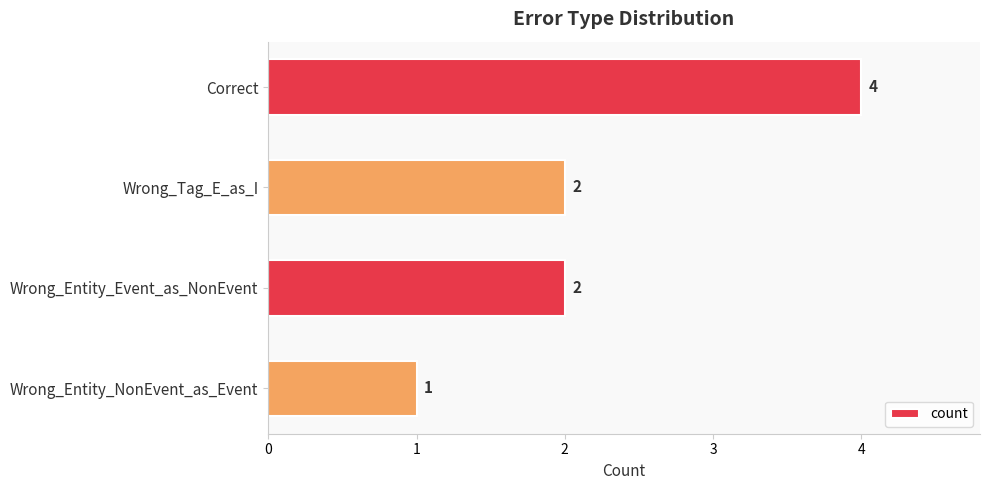

What is the difference between the maximum and second lowest values?

2